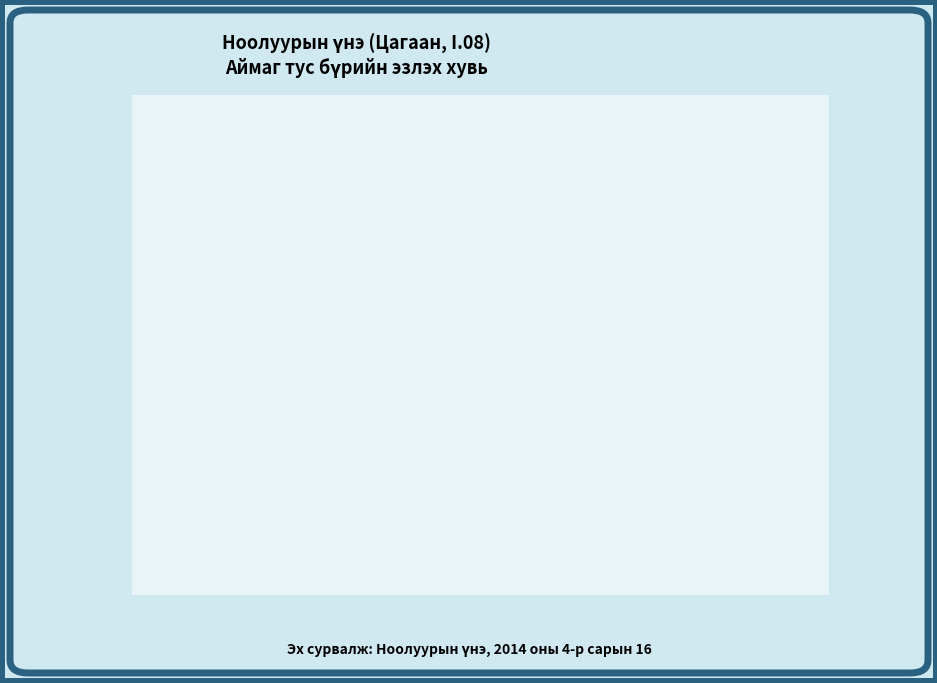

Count the number of slices in the pie.

12